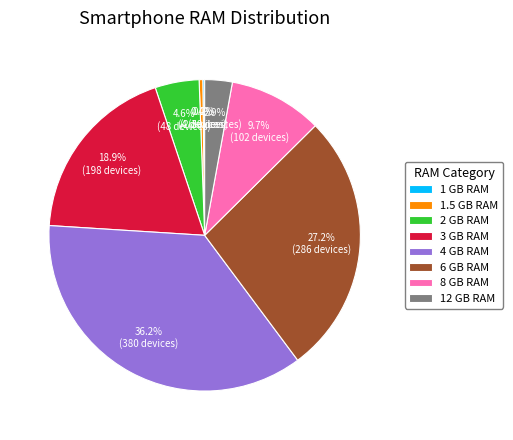

What percentage is NOT represented by 12 GB RAM?

97.1%